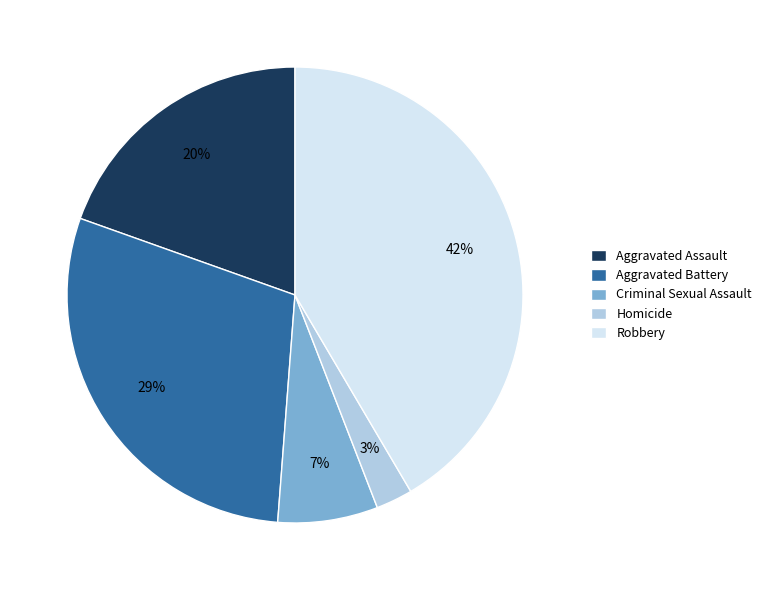

To the nearest percent, what is the combined percentage of Criminal Sexual Assault and Aggravated Assault?

27%